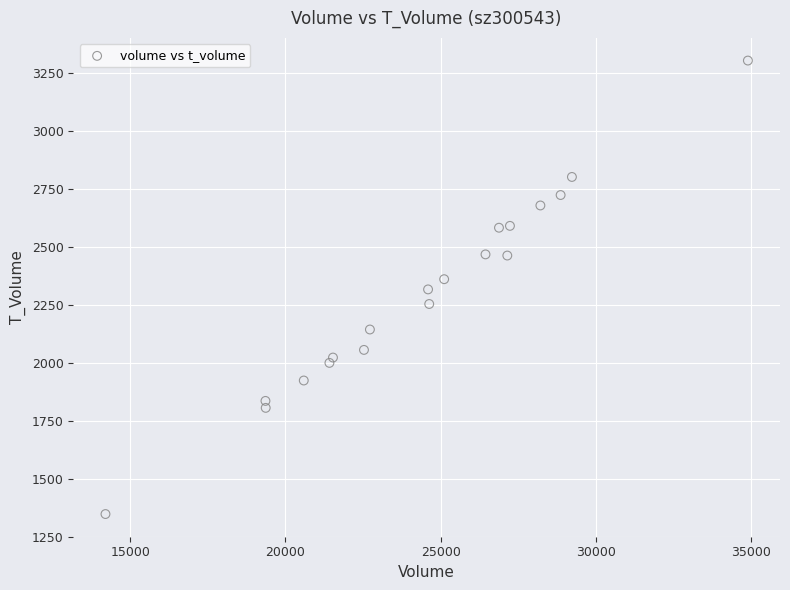

What is the range of X values (max minus min)?

20679